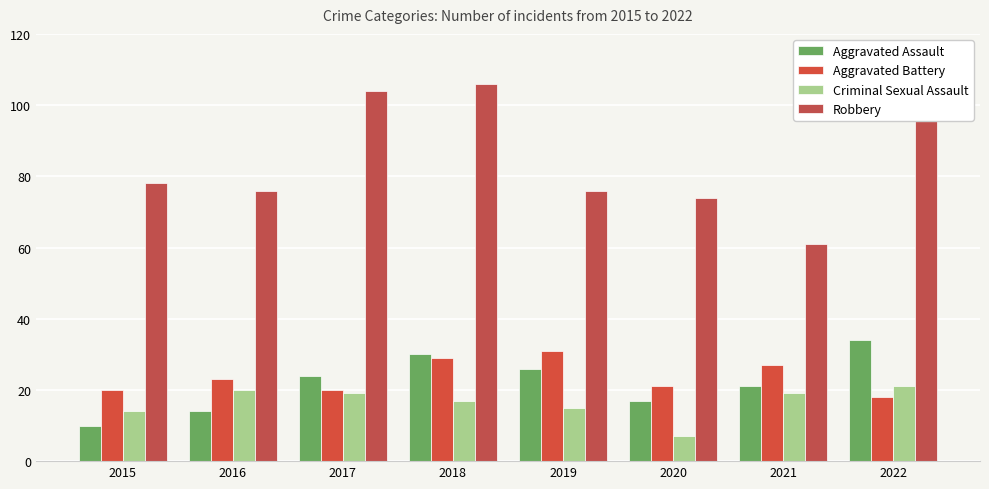

How many bars are there in total?

32